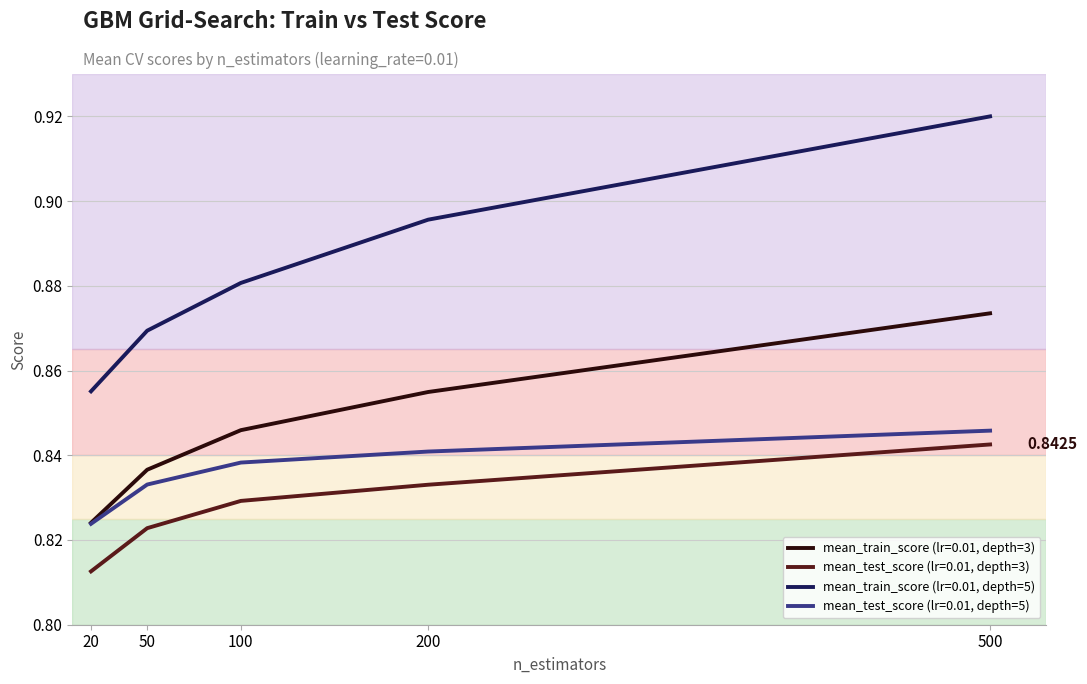

Reading right to left, extract all data points from this chart.

mean_train_score (lr=0.01, depth=3): 500=0.9	200=0.9	100=0.8	50=0.8	20=0.8
mean_test_score (lr=0.01, depth=3): 500=0.8	200=0.8	100=0.8	50=0.8	20=0.8
mean_train_score (lr=0.01, depth=5): 500=0.9	200=0.9	100=0.9	50=0.9	20=0.9
mean_test_score (lr=0.01, depth=5): 500=0.8	200=0.8	100=0.8	50=0.8	20=0.8